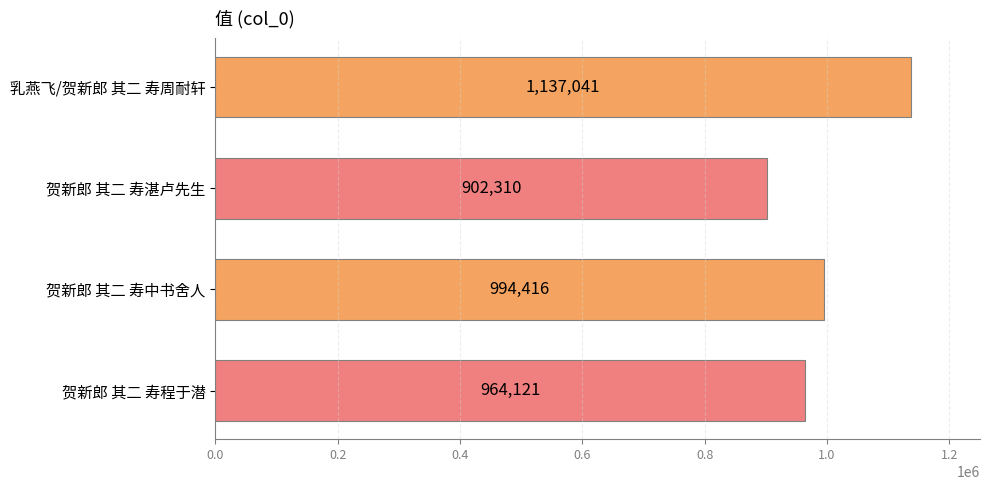

Reading top to bottom, what are all the values shown in this chart?

1137041	902310	994416	964121